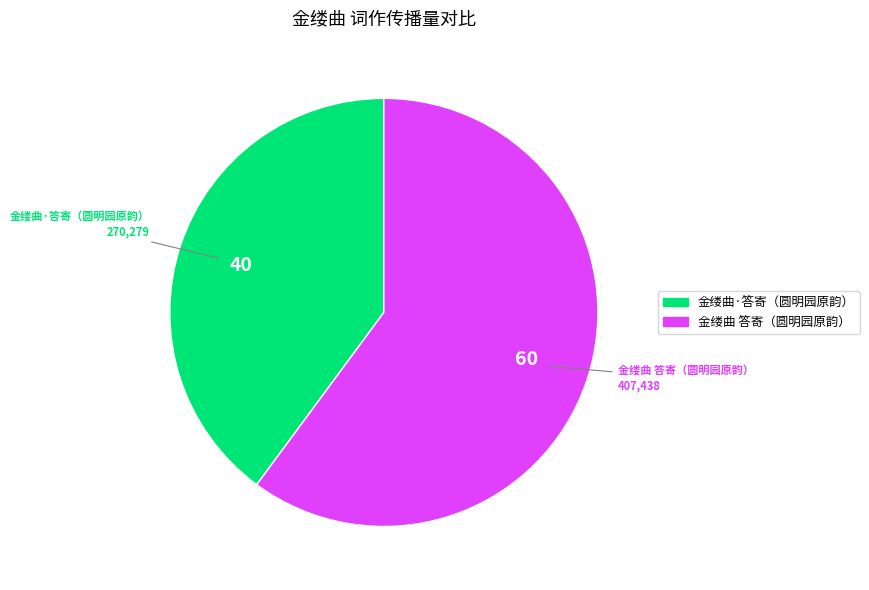

Is there any slice that represents more than half of the pie?

Yes